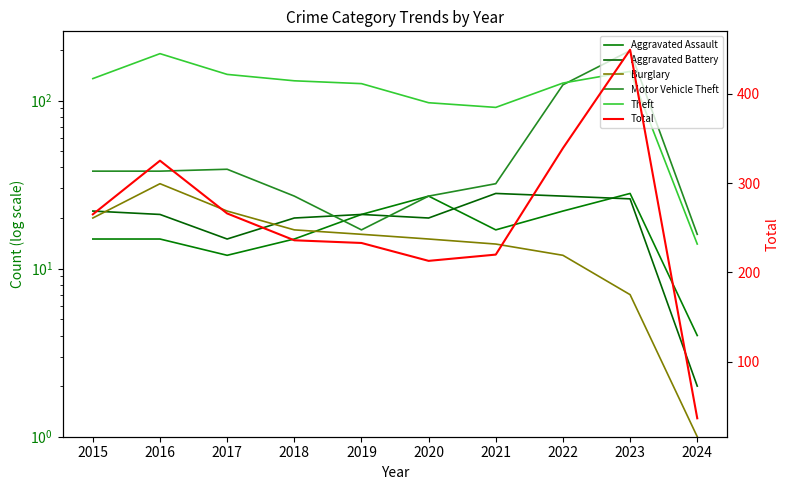

Reading left to right, list all the values displayed in this chart.

Aggravated Assault: 2015=15	2016=15	2017=12	2018=15	2019=21	2020=27	2021=17	2022=22	2023=28	2024=4
Aggravated Battery: 2015=22	2016=21	2017=15	2018=20	2019=21	2020=20	2021=28	2022=27	2023=26	2024=2
Burglary: 2015=20	2016=32	2017=22	2018=17	2019=16	2020=15	2021=14	2022=12	2023=7	2024=1
Motor Vehicle Theft: 2015=38	2016=38	2017=39	2018=27	2019=17	2020=27	2021=32	2022=124	2023=198	2024=16
Theft: 2015=135	2016=190	2017=143	2018=131	2019=126	2020=97	2021=91	2022=127	2023=149	2024=14
Total: 2015=265	2016=325	2017=266	2018=236	2019=233	2020=213	2021=220	2022=339	2023=449	2024=37